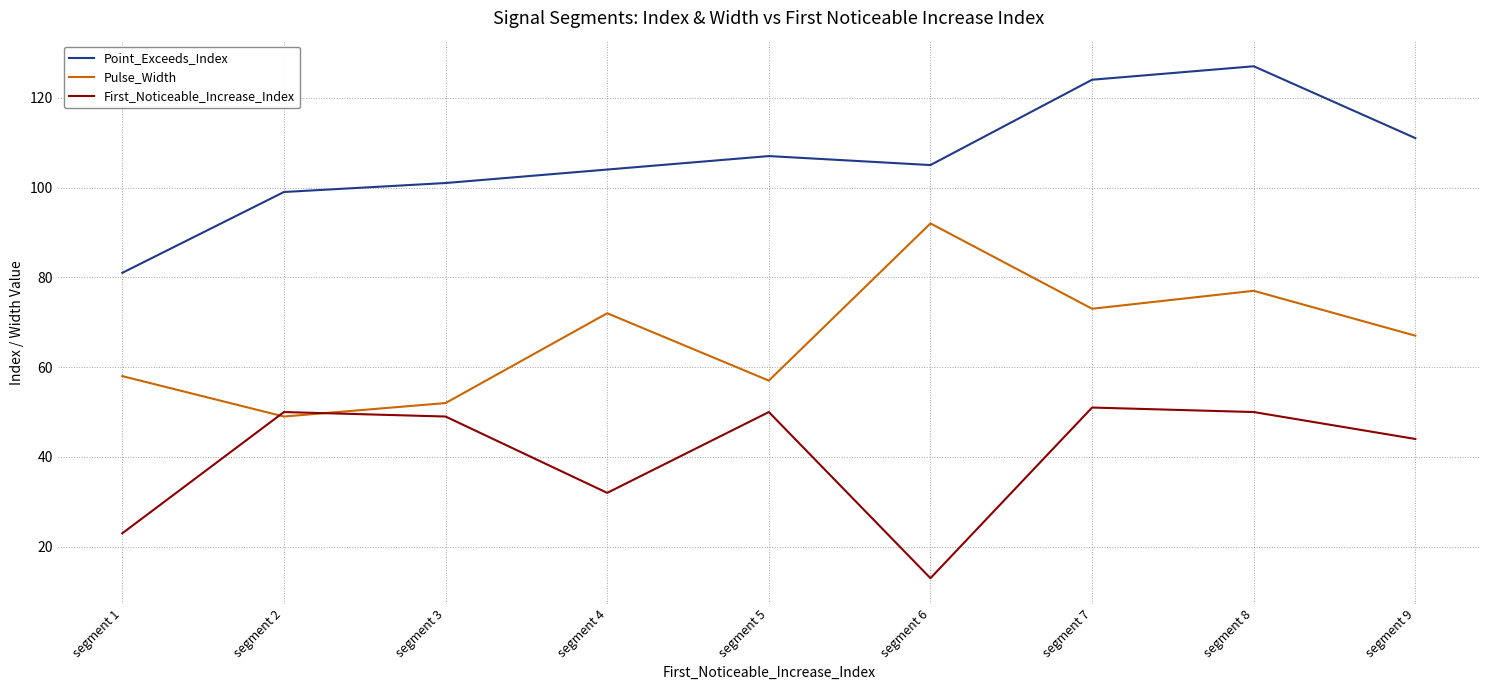

At which label does Point_Exceeds_Index first exceed 105?

segment 5